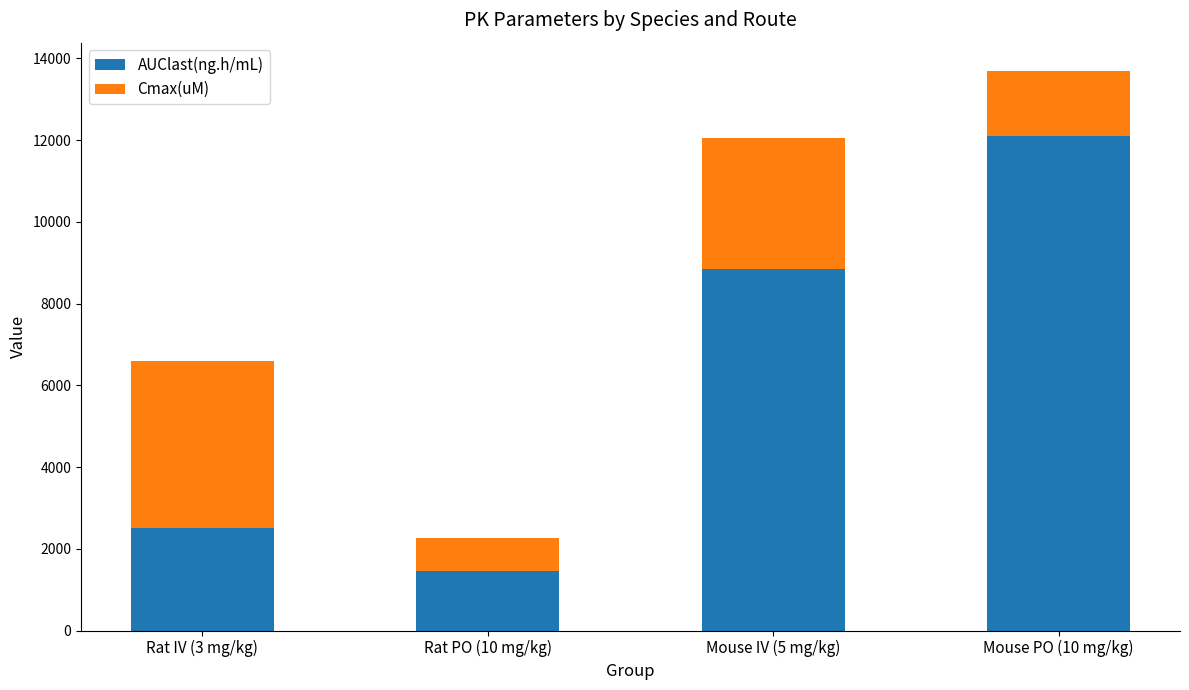

What is the sum of all AUClast(ng.h/mL) values?

24906